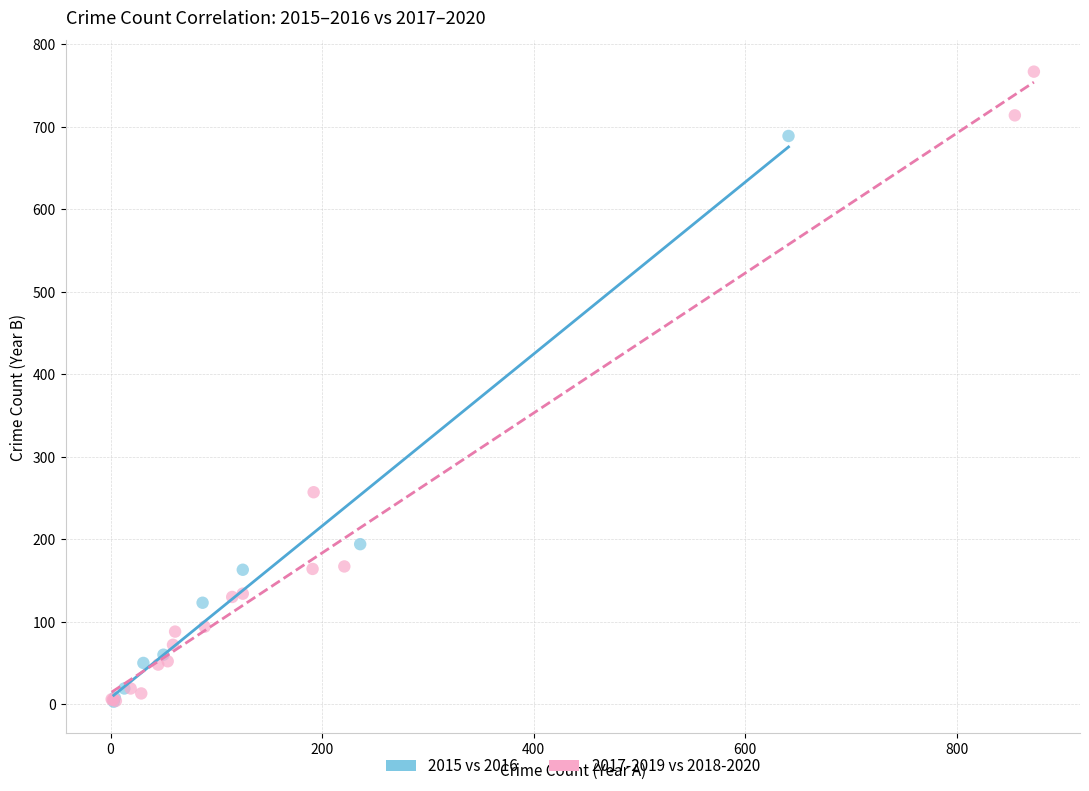

Which series contains the highest Y value?

2017-2019 vs 2018-2020